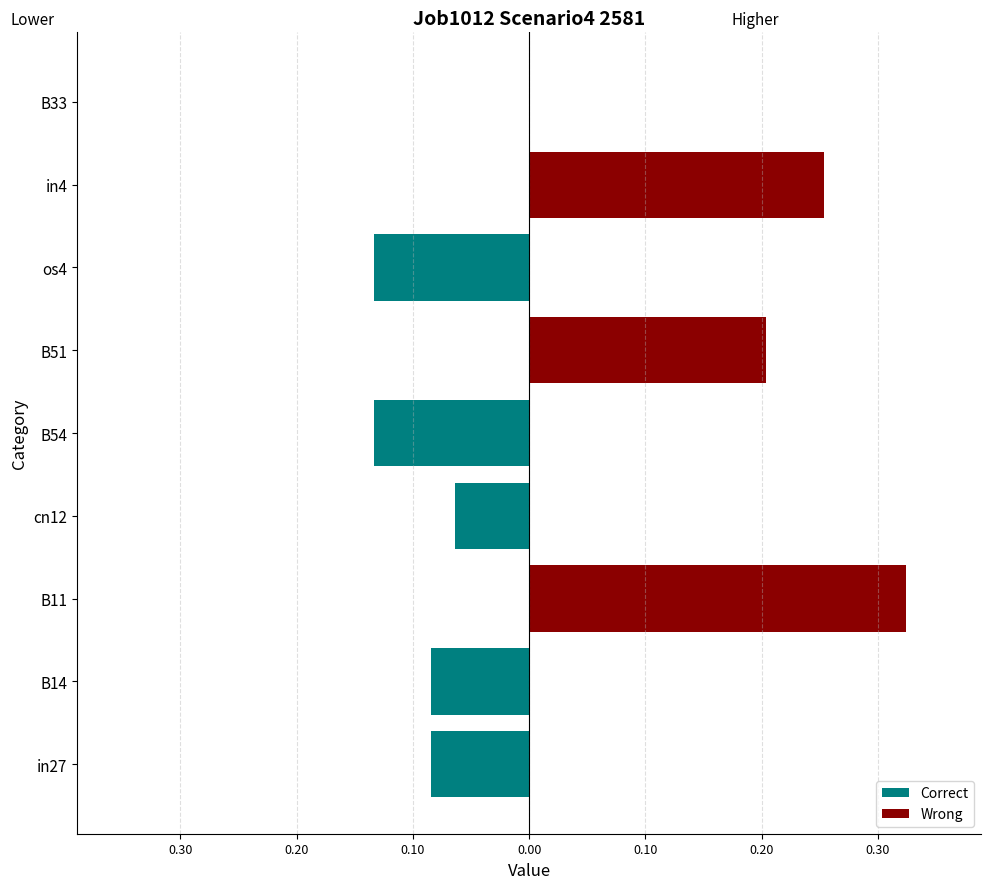

What is the total value across all series at cn12?

-0.1